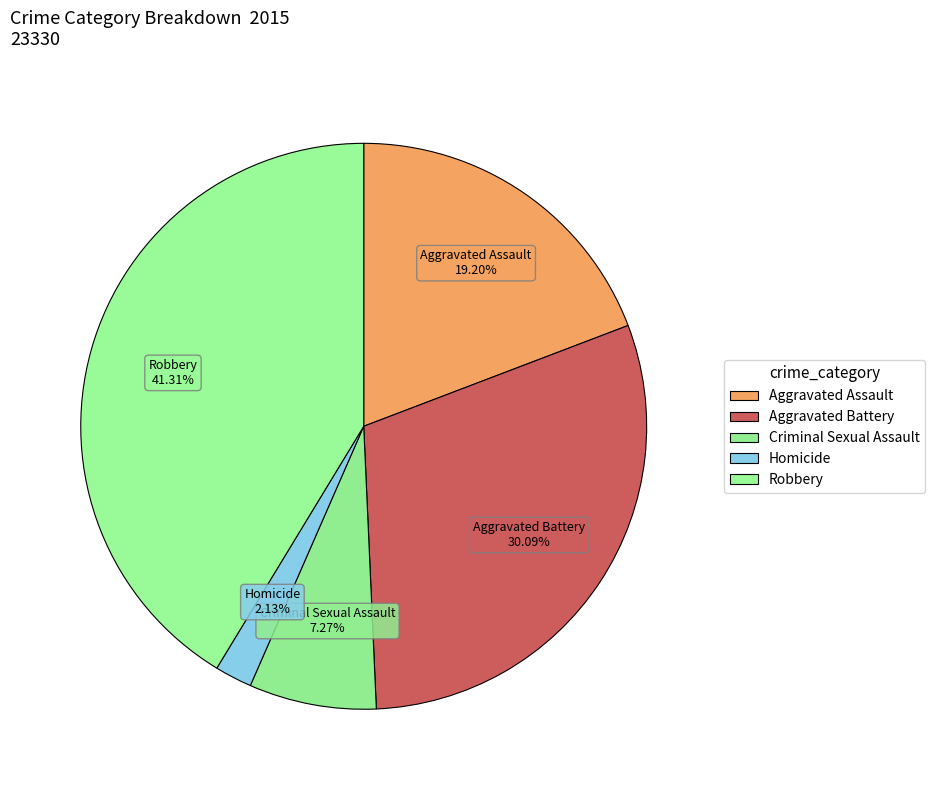

Is the sum of Criminal Sexual Assault and Aggravated Assault greater than half?

No